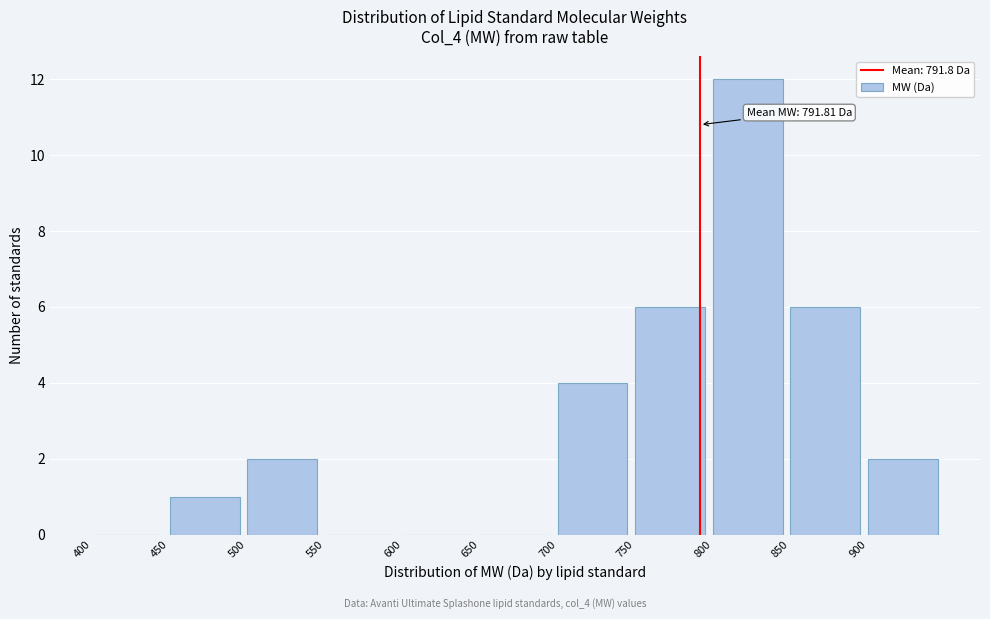

Over which range of the x-axis is the bar tallest?

800 to 850